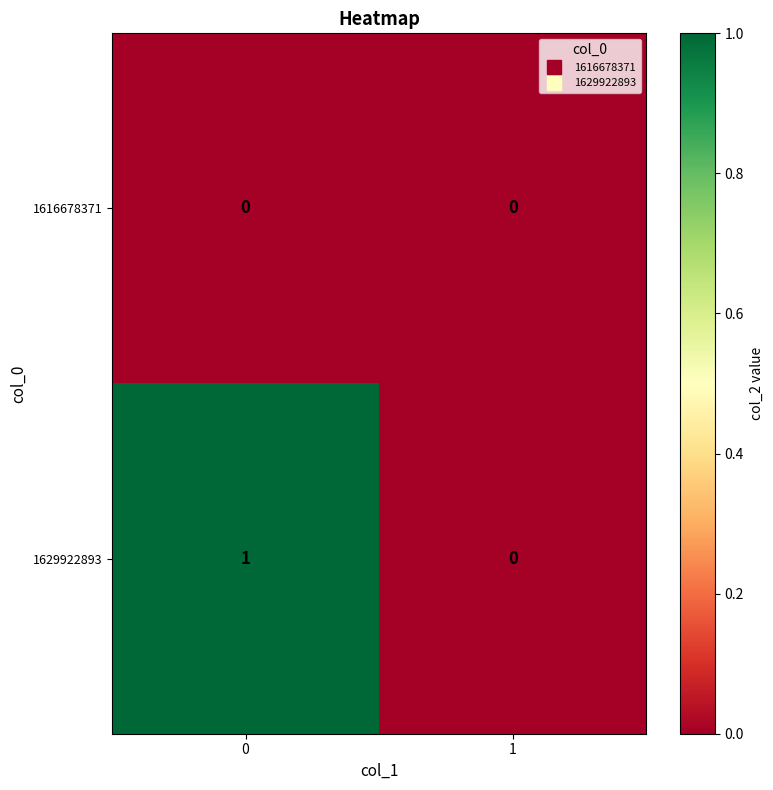

List the series in order of their peak value, highest first.

1629922893, 1616678371